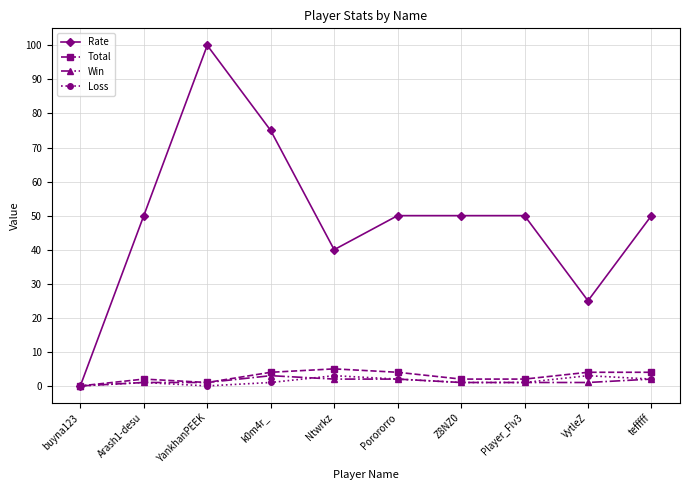

Which series changed the most between k0m4r_ and VytleZ?

Rate